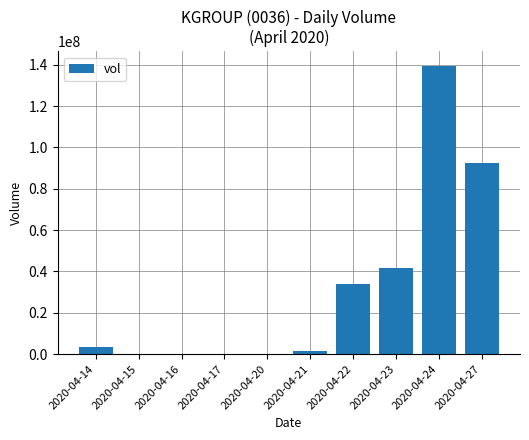

What is the sum of all values?

313143300